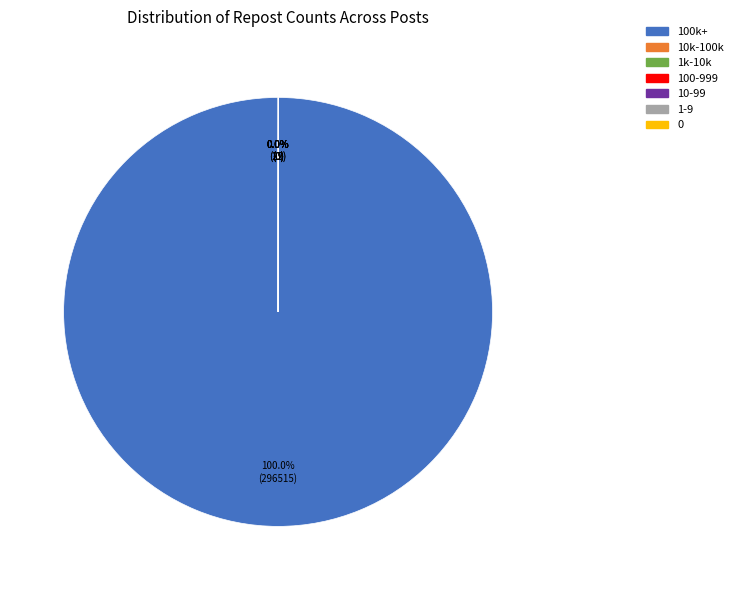

Is there a majority slice in this chart?

Yes